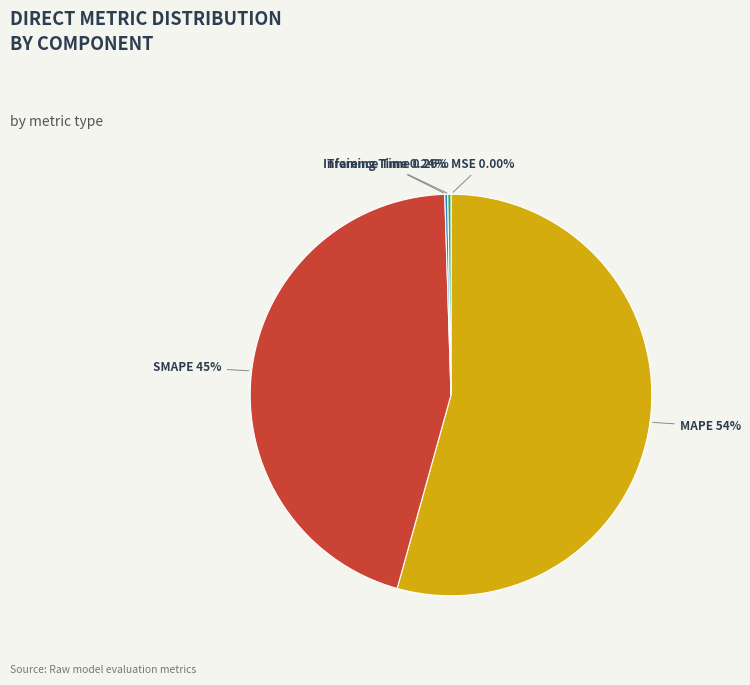

What is the largest slice in the pie chart?

MAPE